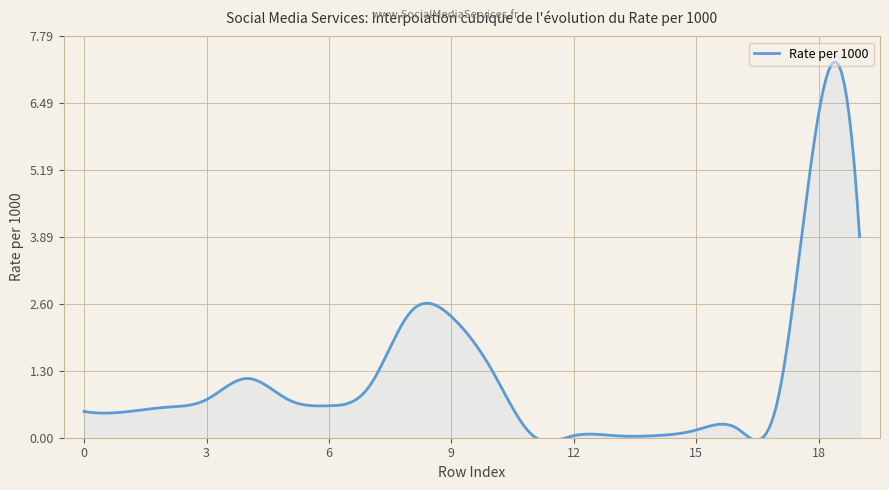

What is the sum of all values?

23.4